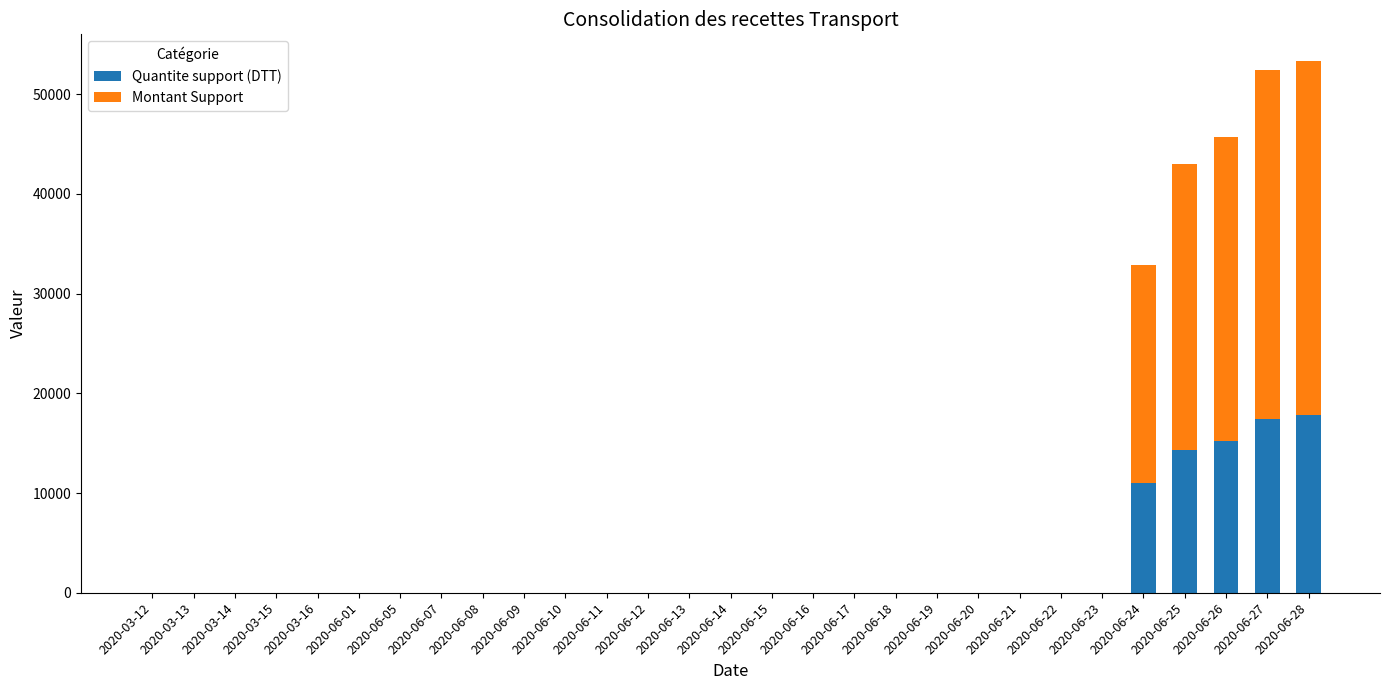

How many data points does each series have?

29